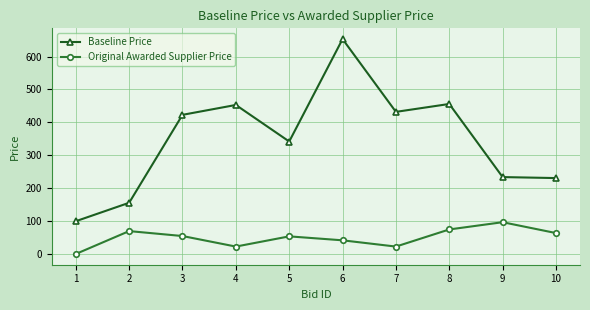

The value of Original Awarded Supplier Price at 5 is 31.1. True or false?

False